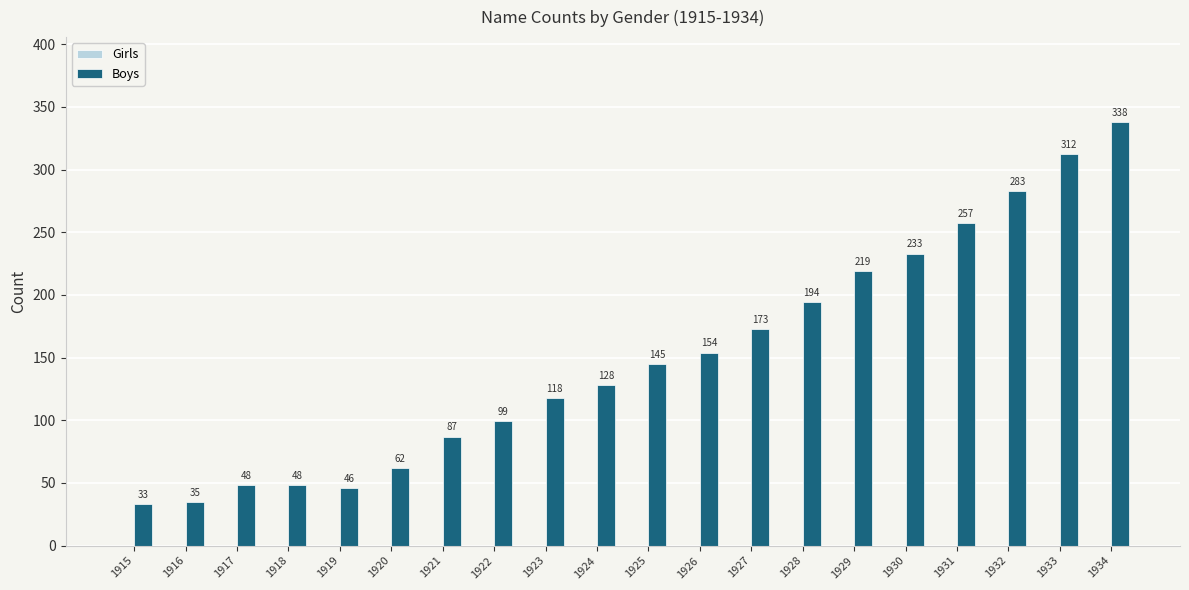

At which label is the value closest to 185?

1928